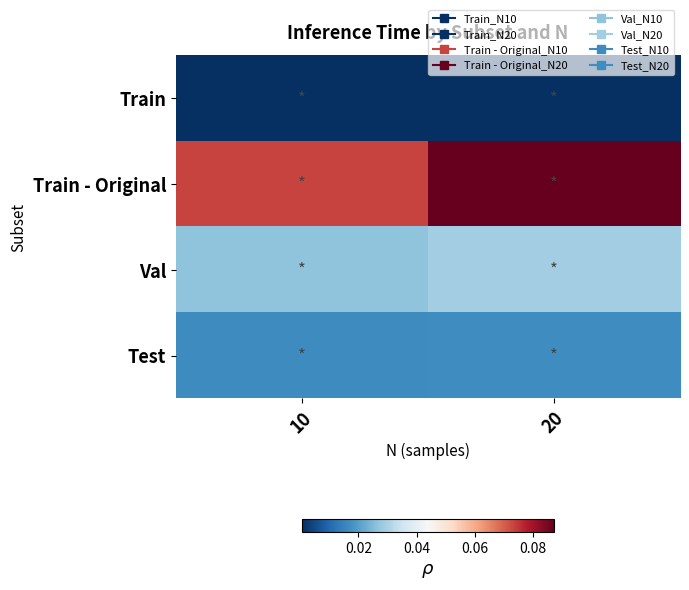

What is the total value across all series at 10?

0.1